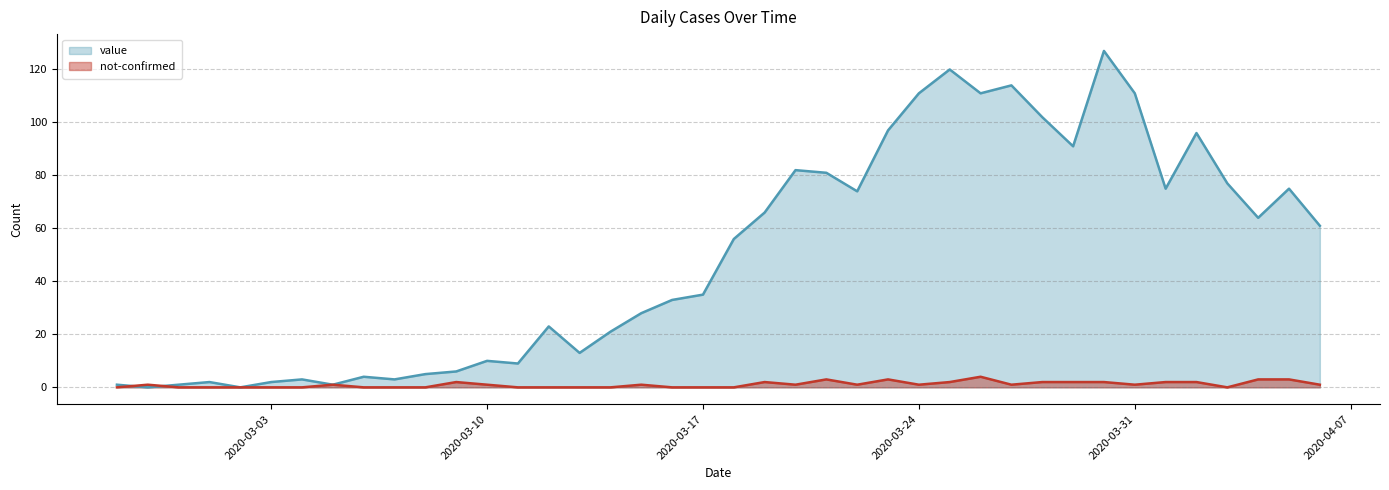

Is it true that not-confirmed equals 1 at 2020-03-10?

True